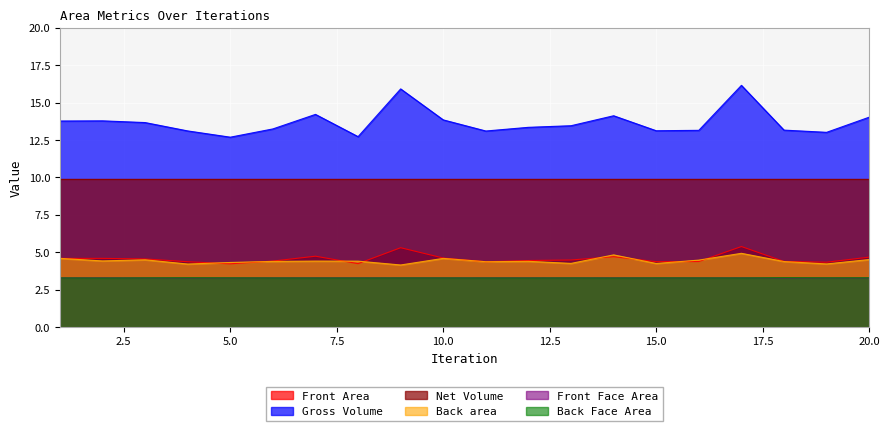

Does the chart display data point markers on the line(s)?

No